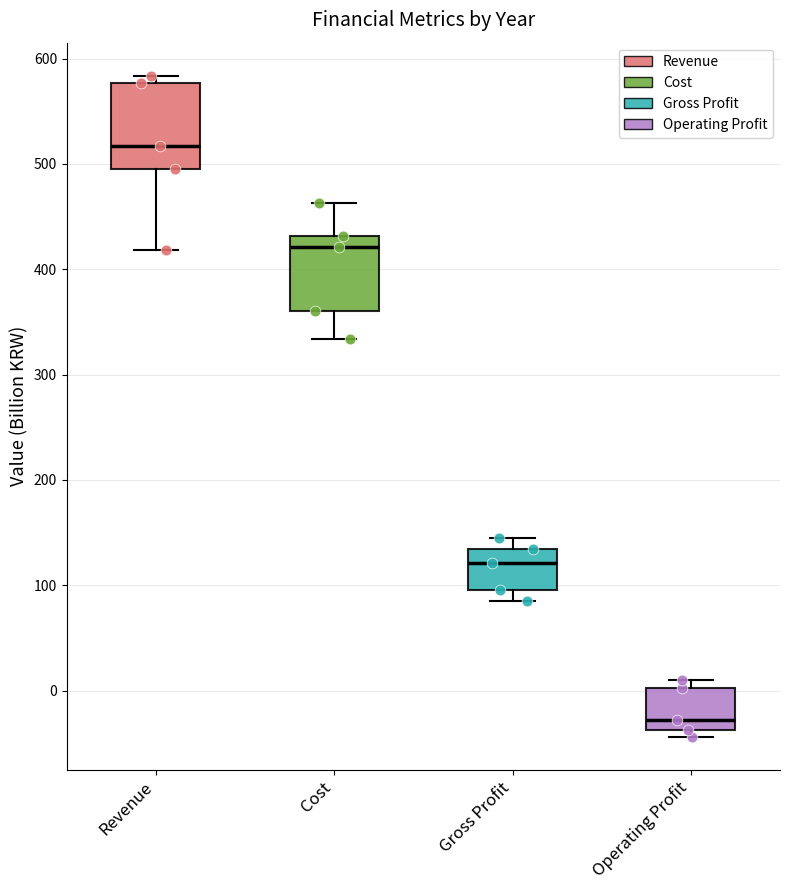

Where does the upper whisker of the box for Cost end on the y-axis? The values are not printed on the chart, so give them approximately, as read against the axis.

460